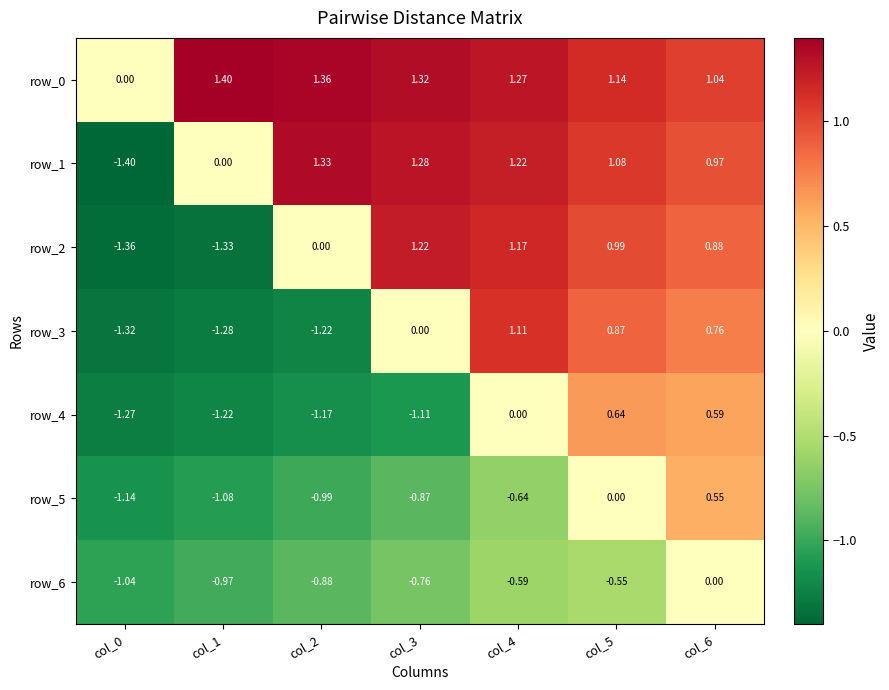

Is the value of row_2 at col_5 greater than the value of row_1 at col_4?

No